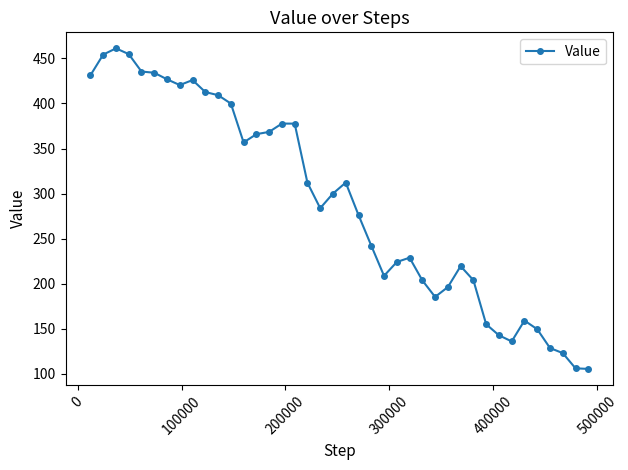

What is the greatest value displayed?

461.2